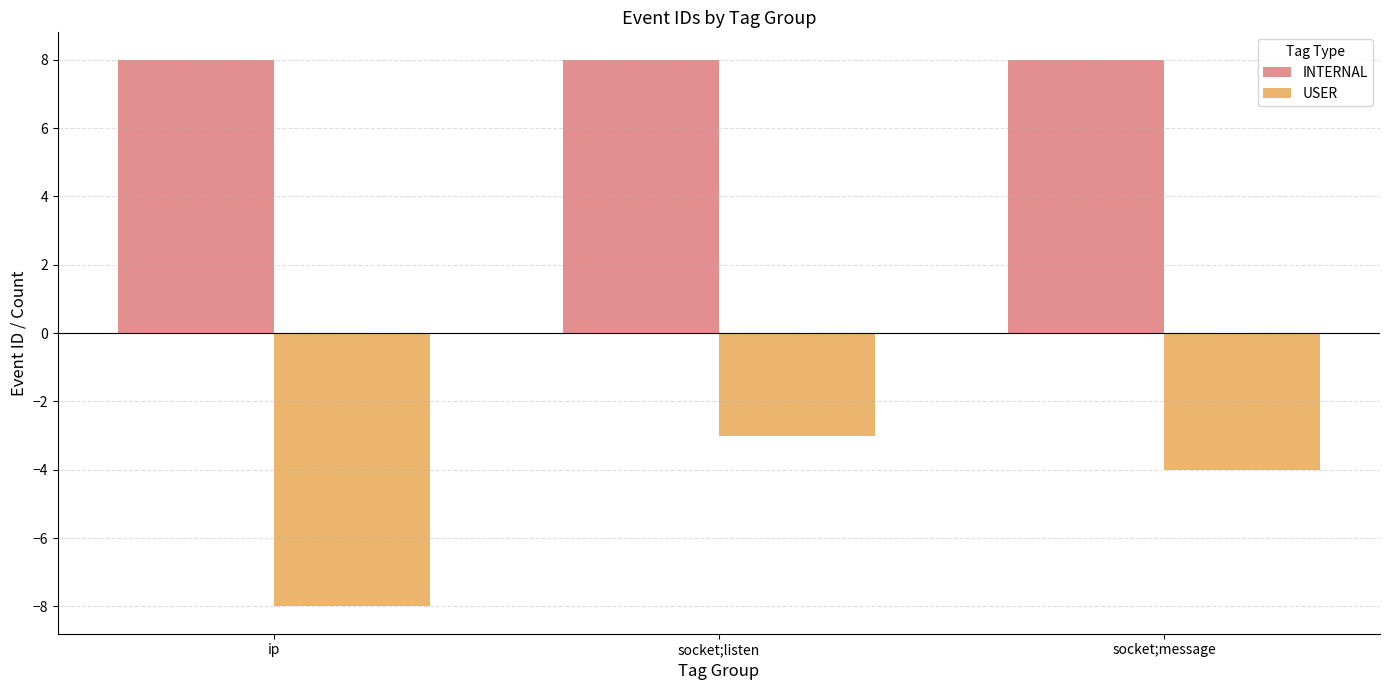

At which label does USER reach its peak?

socket;listen